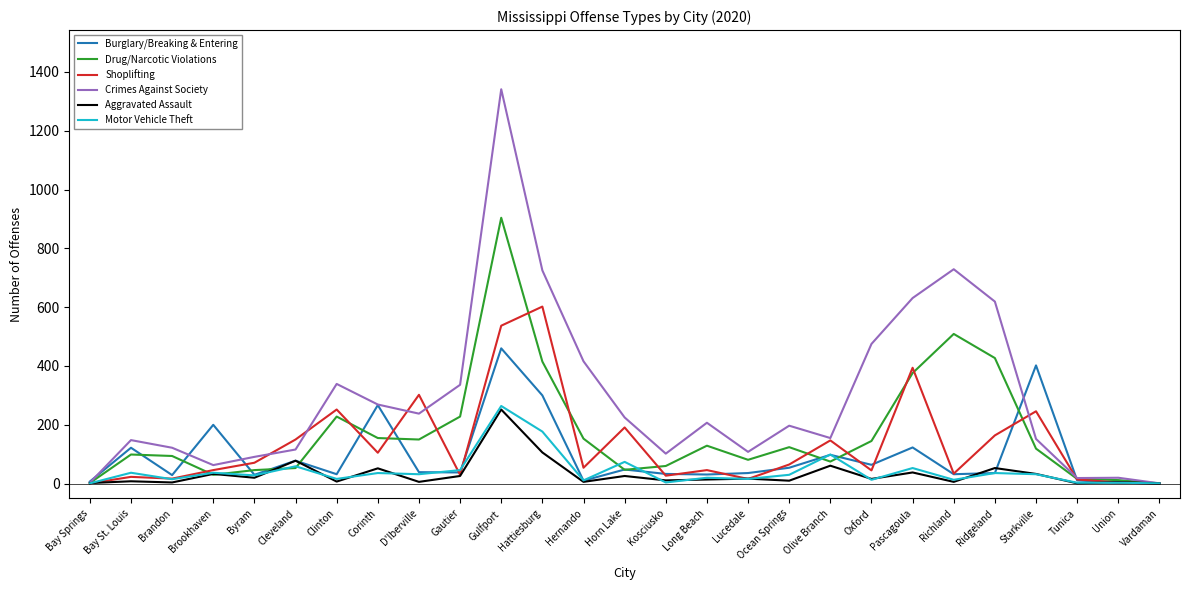

What is the difference between the maximum and second lowest values in the Drug/Narcotic Violations series?

902